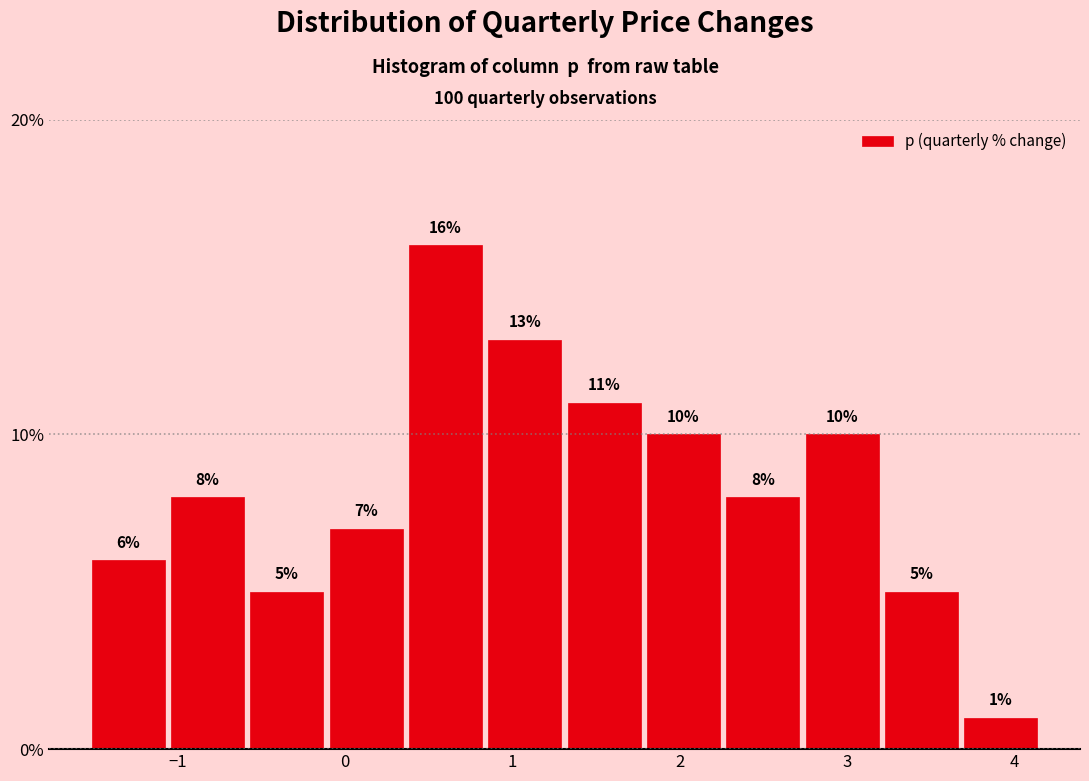

Over which range of the x-axis is the bar tallest?

0.4 to 0.8